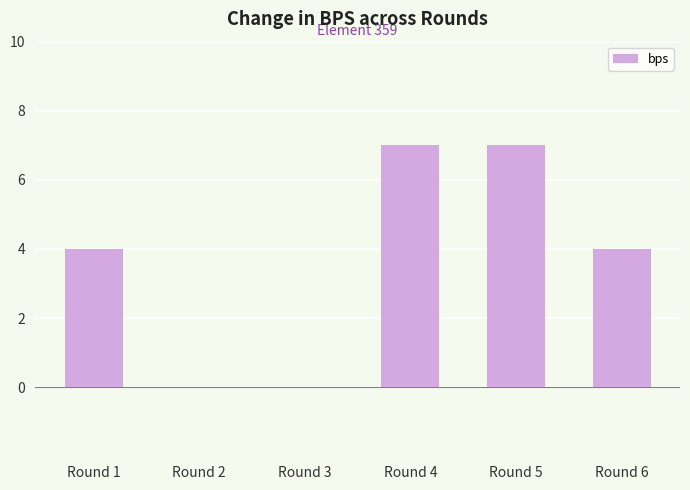

What is the approximate value at Round 6?

4